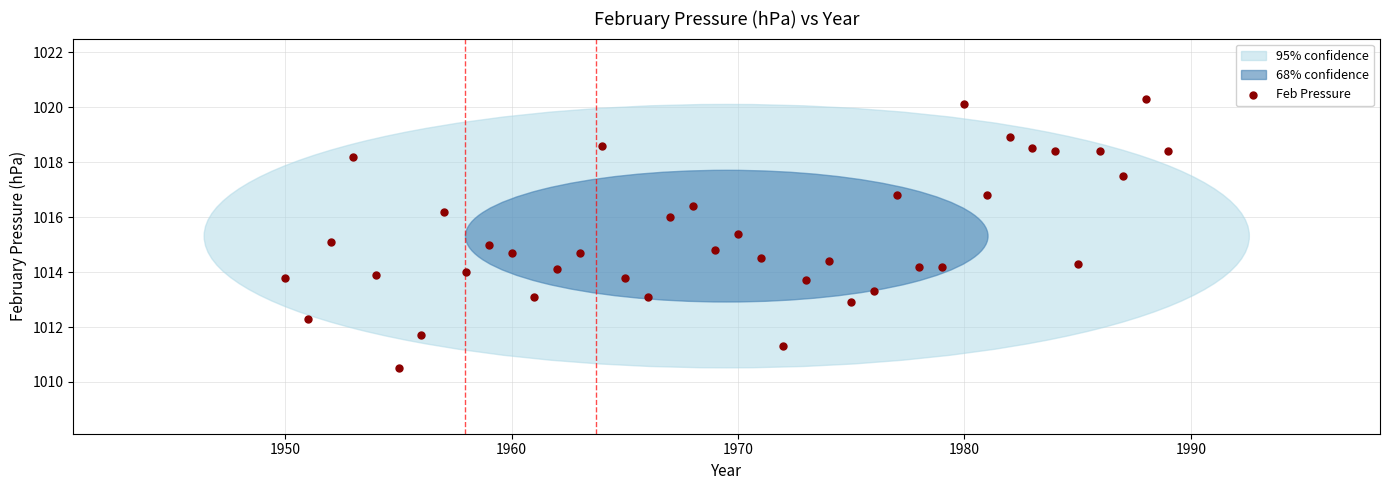

What is the range of X values (max minus min)?

39.0